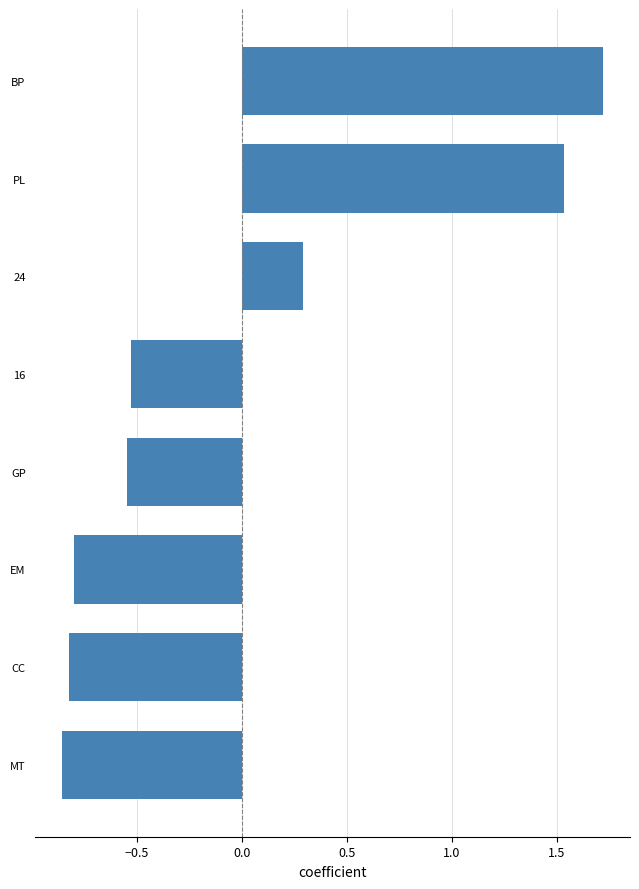

What is the change in value from 24 to PL?

+1.2